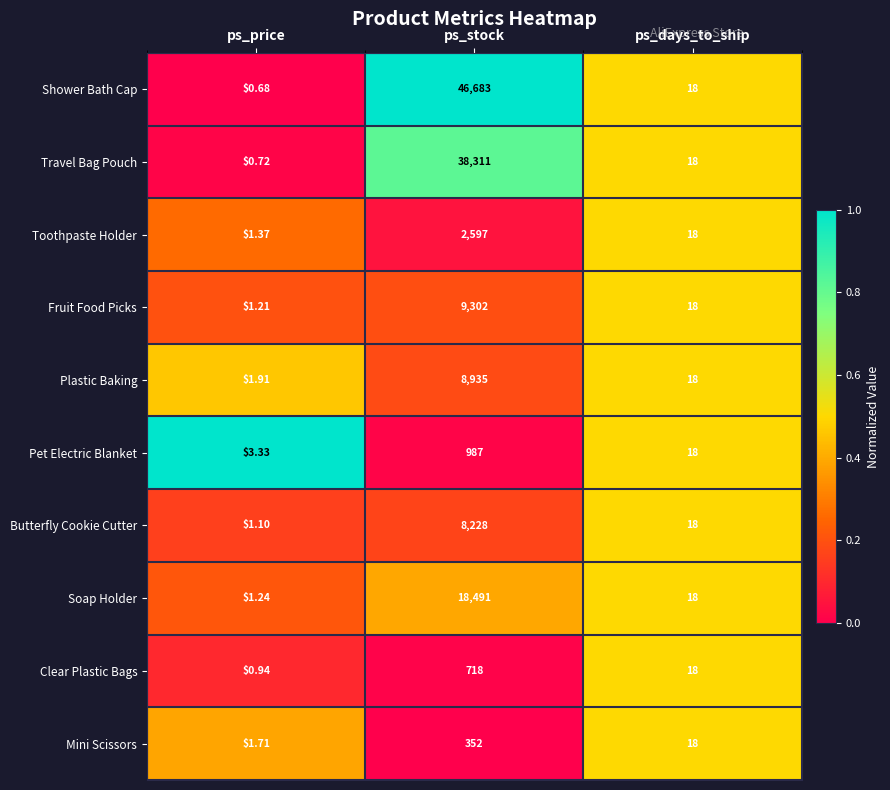

At ps_price, list the series in order from smallest to largest.

Shower Bath Cap, Travel Bag Pouch, Clear Plastic Bags, Butterfly Cookie Cutter, Fruit Food Picks, Soap Holder, Toothpaste Holder, Mini Scissors, Plastic Baking, Pet Electric Blanket